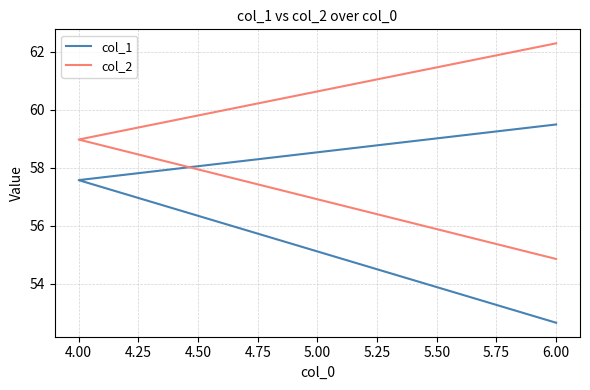

What is the greatest value displayed?

62.3